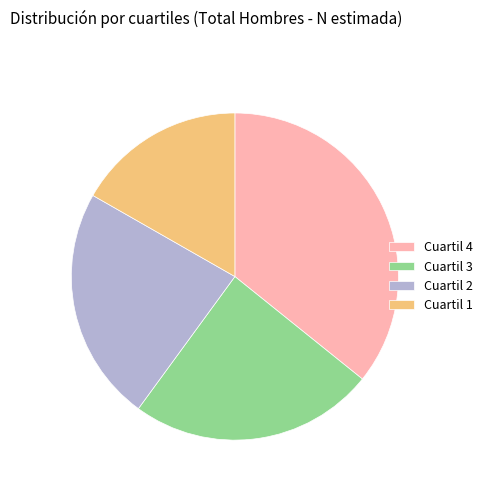

Is there any slice that represents more than half of the pie?

No